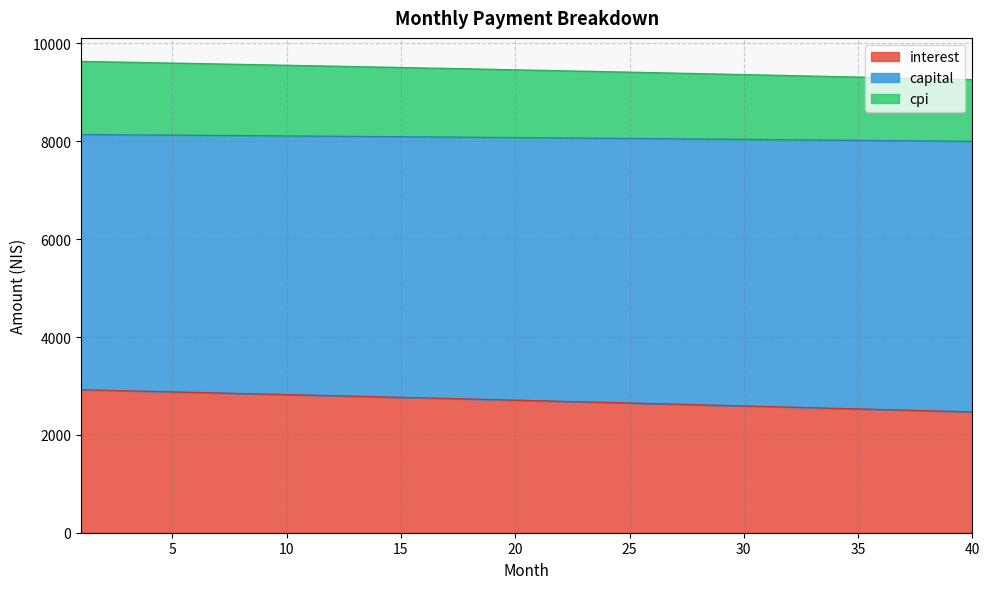

What is the maximum value for interest?

2921.0